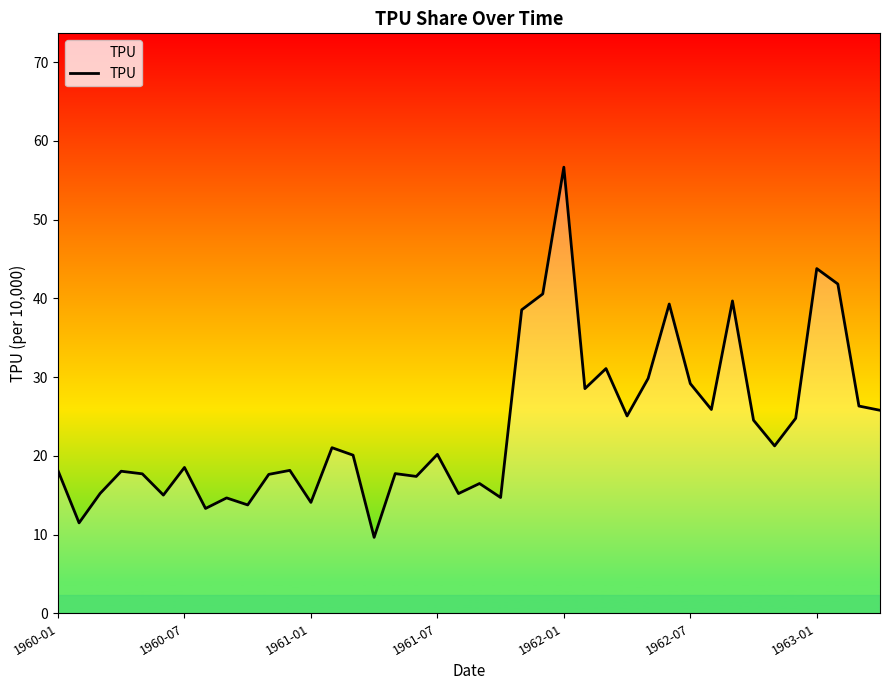

What is the smallest value displayed?

9.7